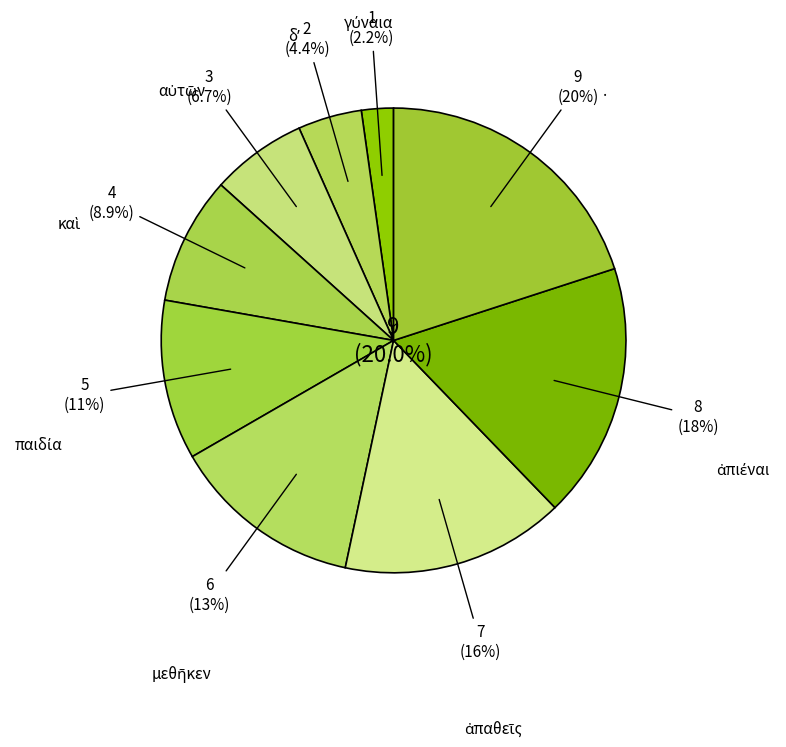

To the nearest percent, what is the difference between the largest and smallest slice percentages?

18%